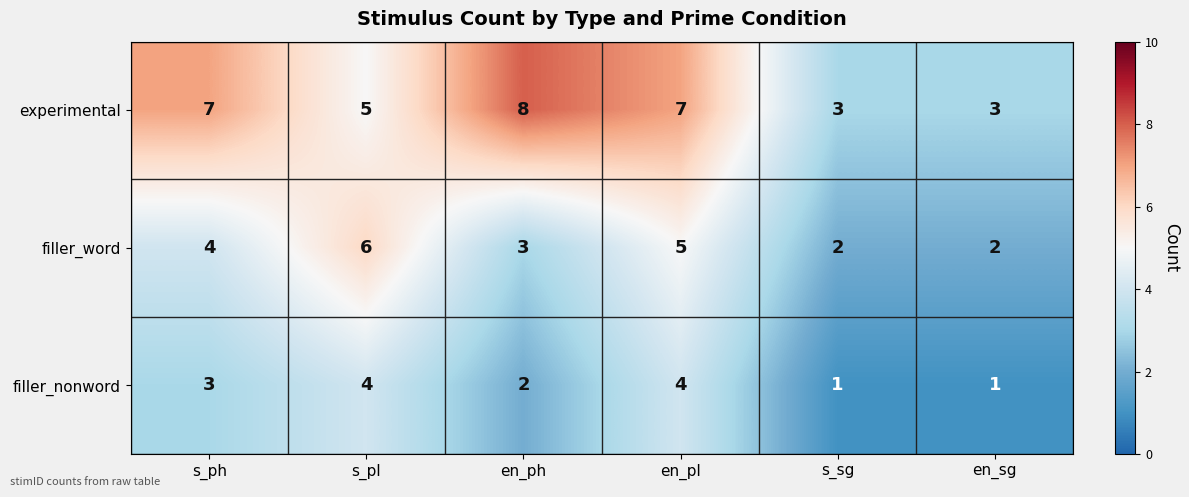

Count the number of categories in the chart.

6